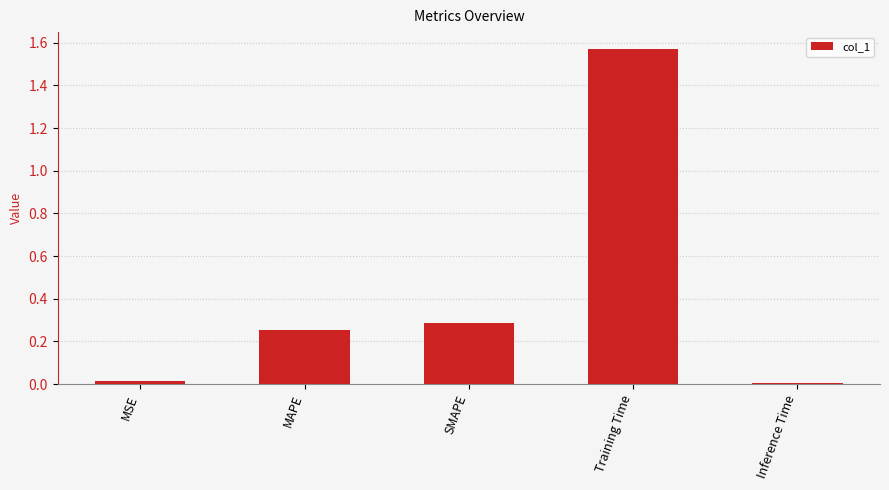

What is the average value?

0.4